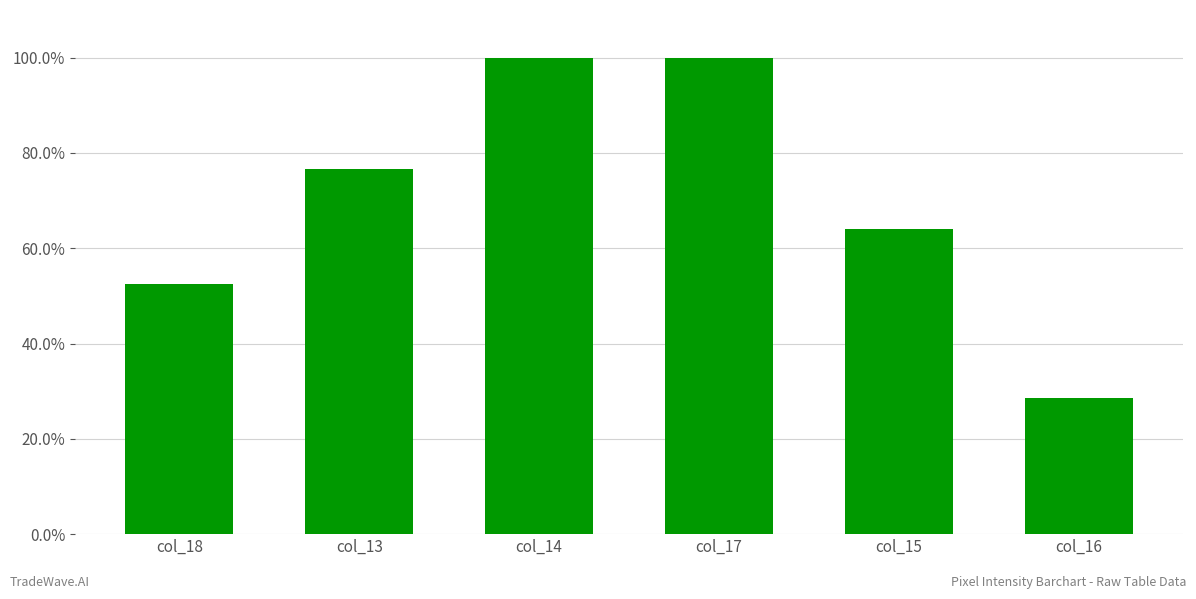

Rank the categories by value from lowest to highest.

col_16, col_18, col_15, col_13, col_14, col_17